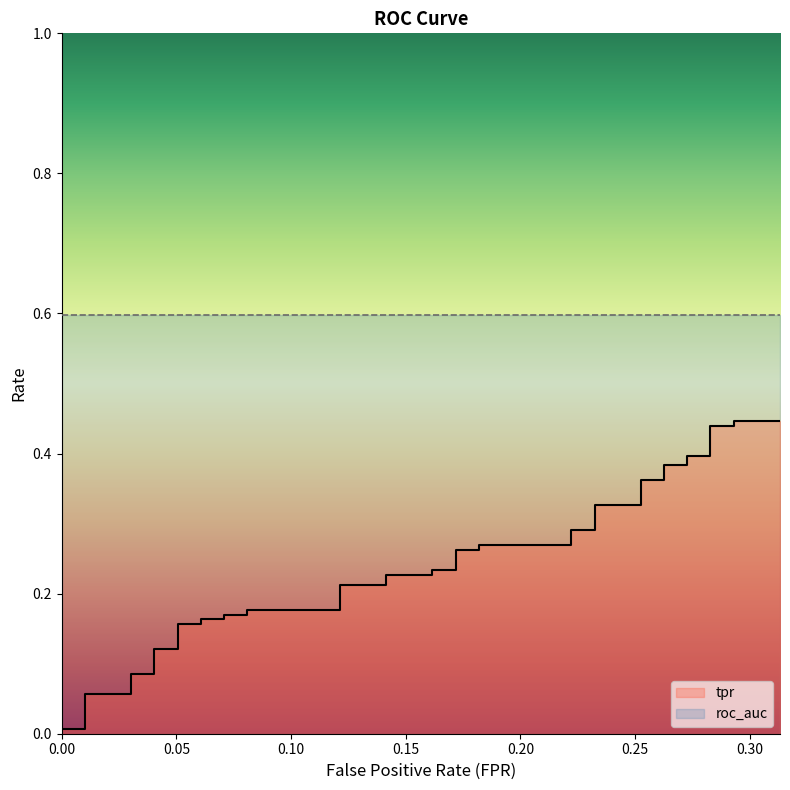

What is the approximate value of tpr at 13?

0.2